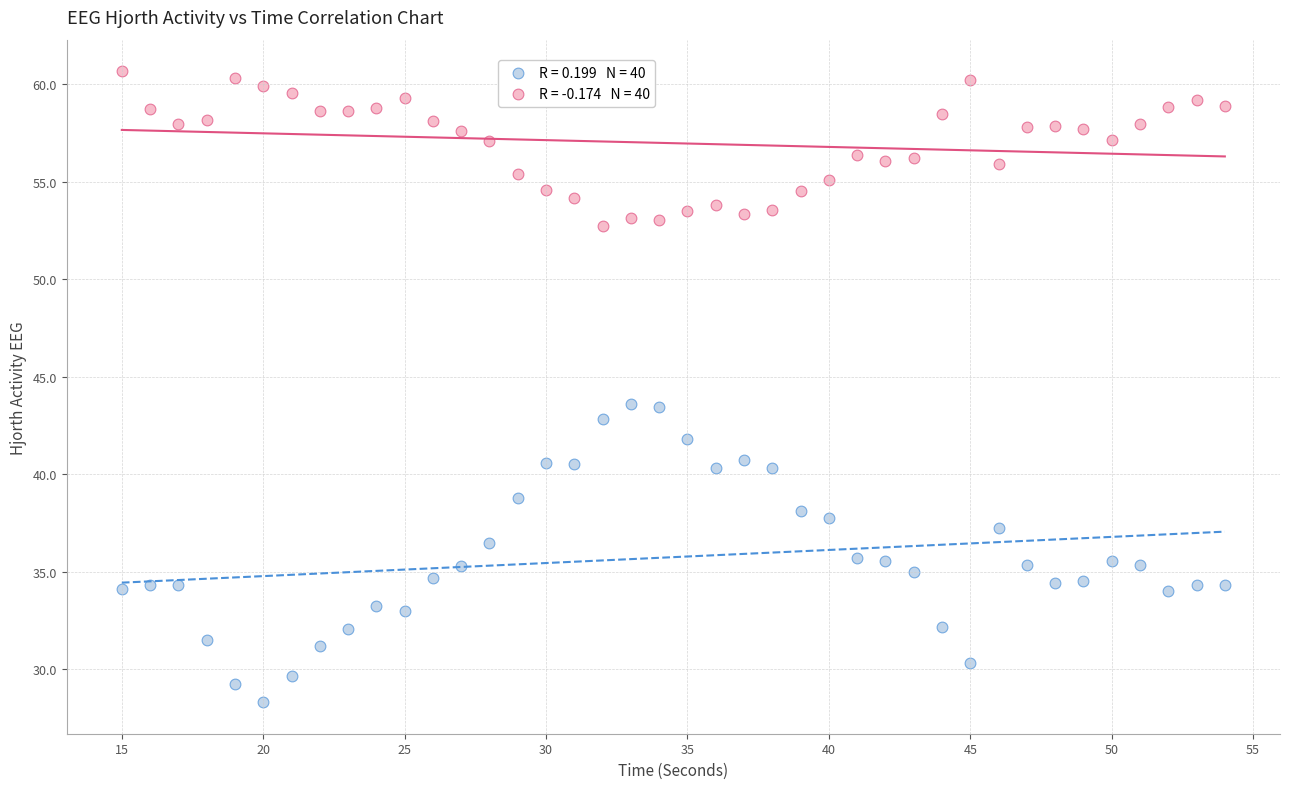

Across all data points, what is the range of Y values (max minus min)?

32.3